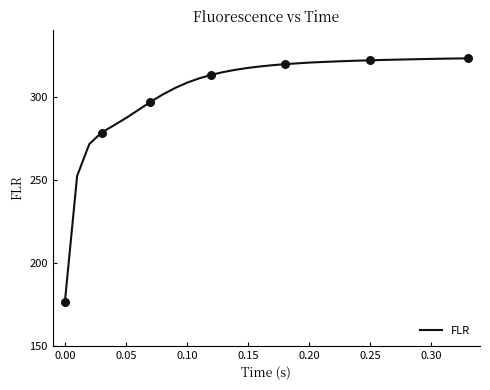

What is the difference between the maximum and minimum values?

146.5